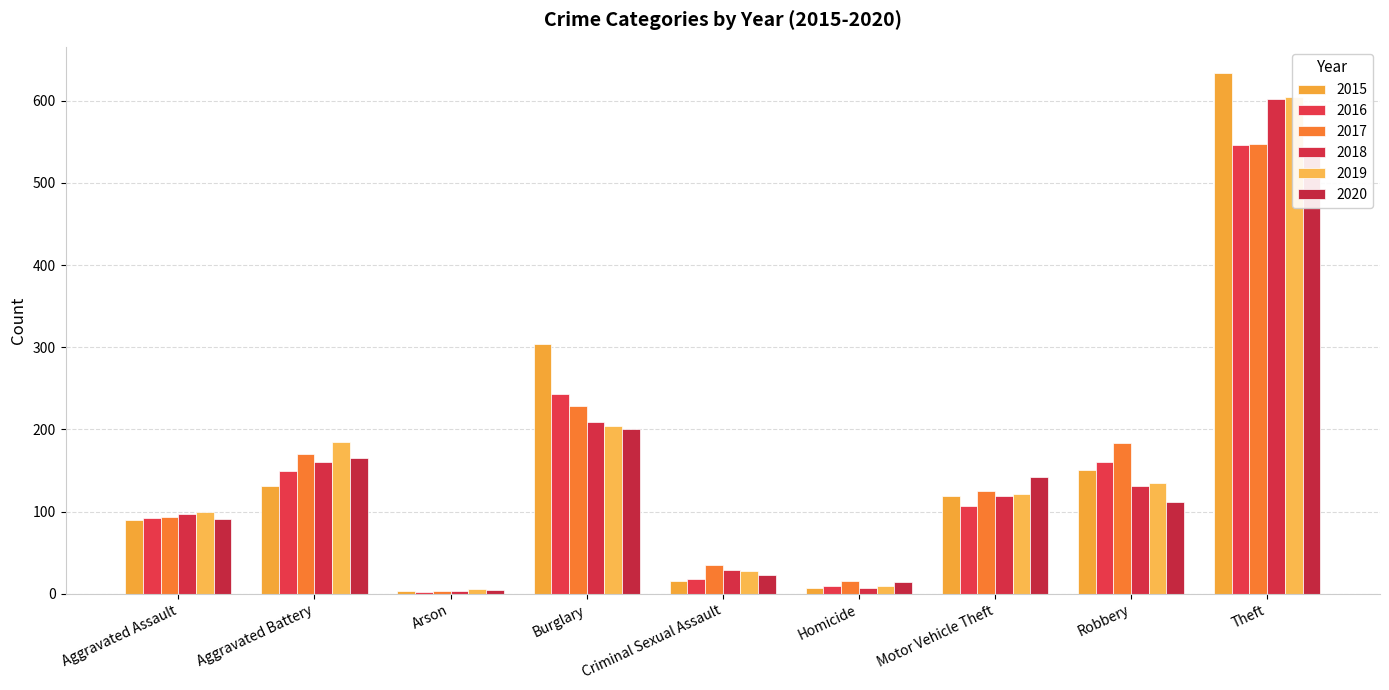

What is the spread (max minus min) of values at Aggravated Assault?

10